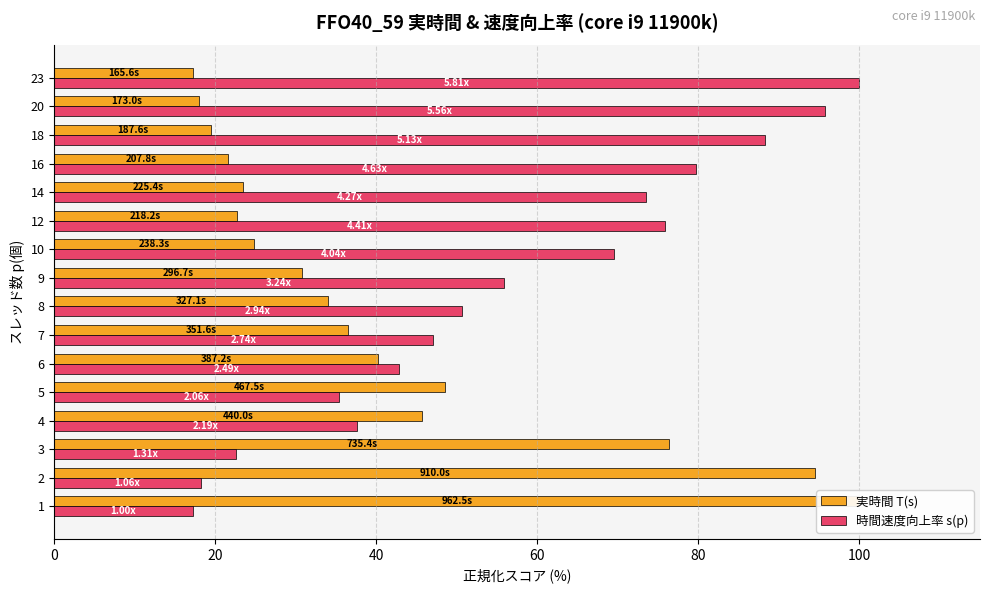

How many bars are there in total?

32